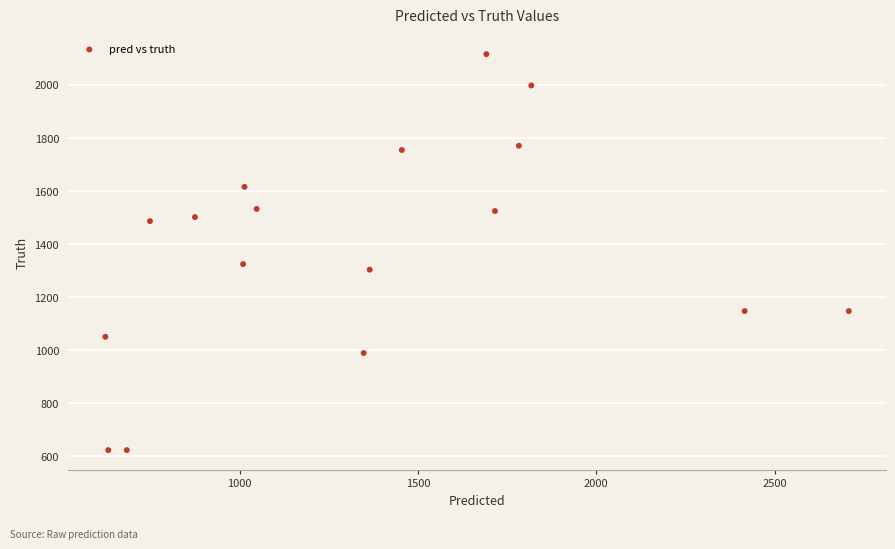

What is the range of Y values (max minus min)?

1492